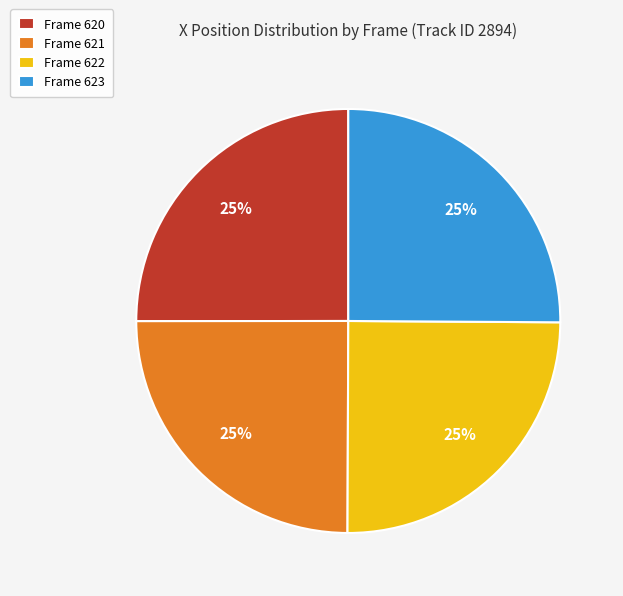

Does Frame 620 represent more than half of the total?

No